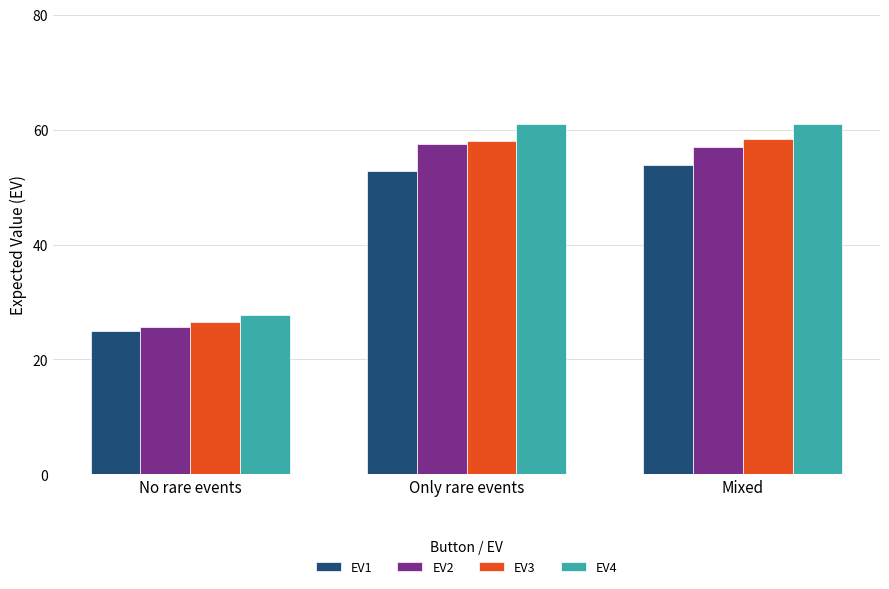

Is it true that EV2 equals 40.7 at No rare events?

False